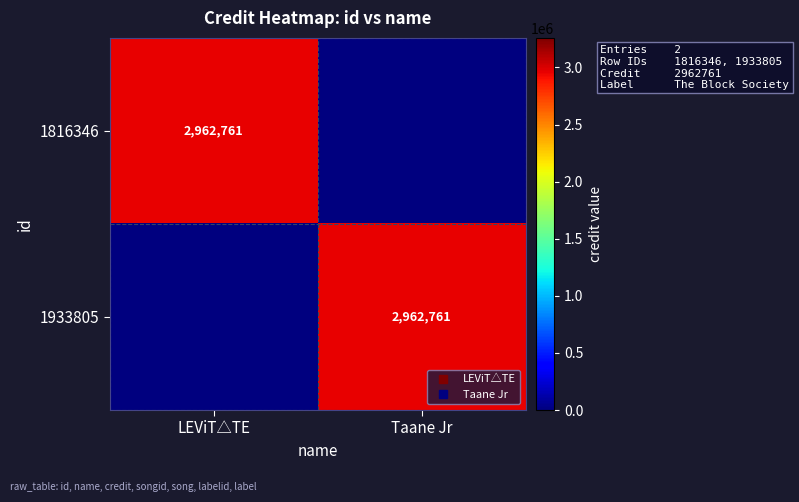

Rank the categories by 1816346 value from lowest to highest.

Taane Jr, LEViT△TE